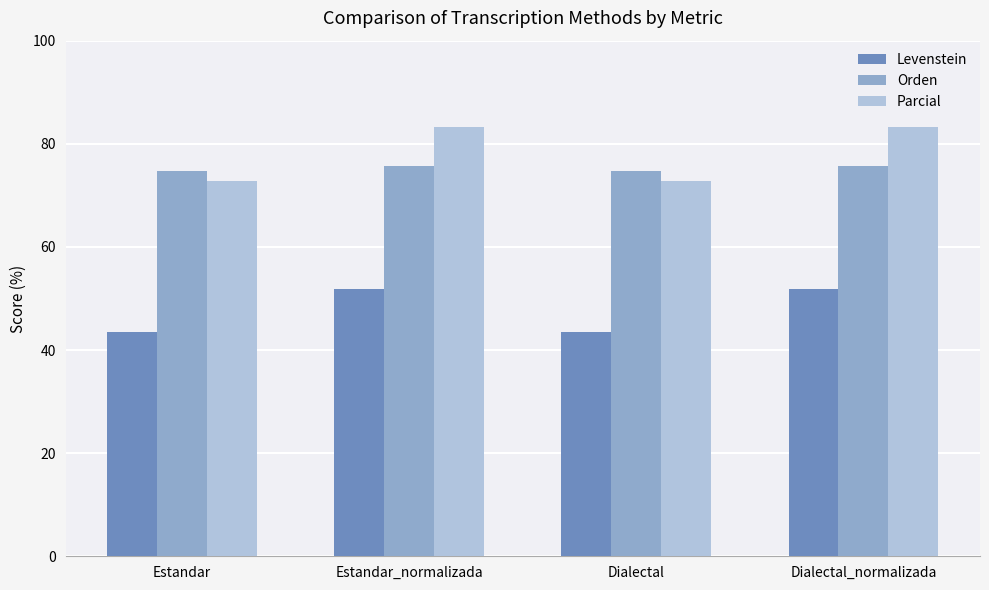

What value does the Parcial series have at Dialectal?

72.7